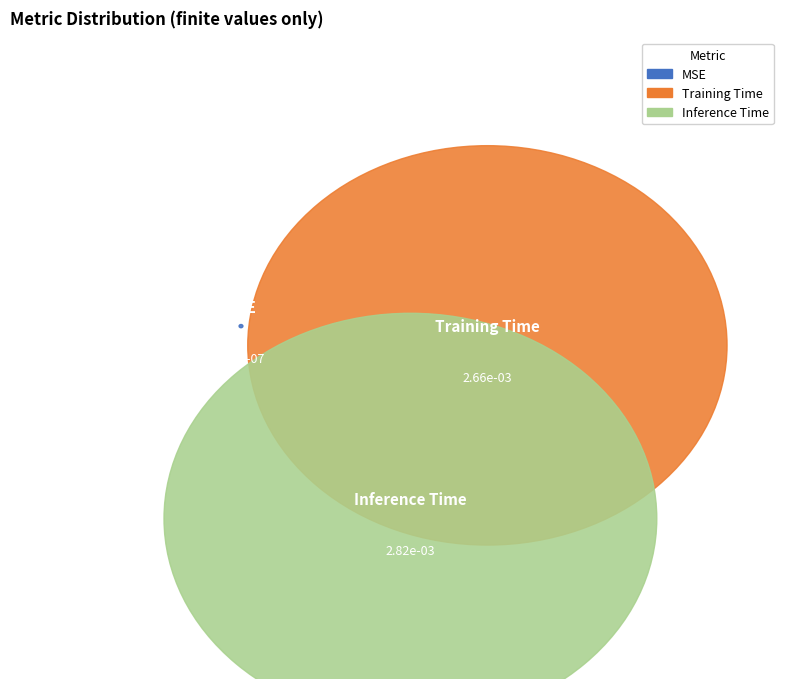

Rank the categories by value from lowest to highest.

MSE, Training Time, Inference Time